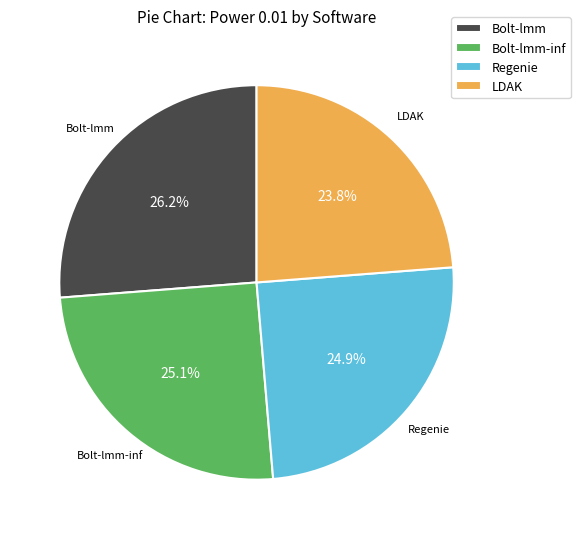

Count the number of slices in the pie.

4